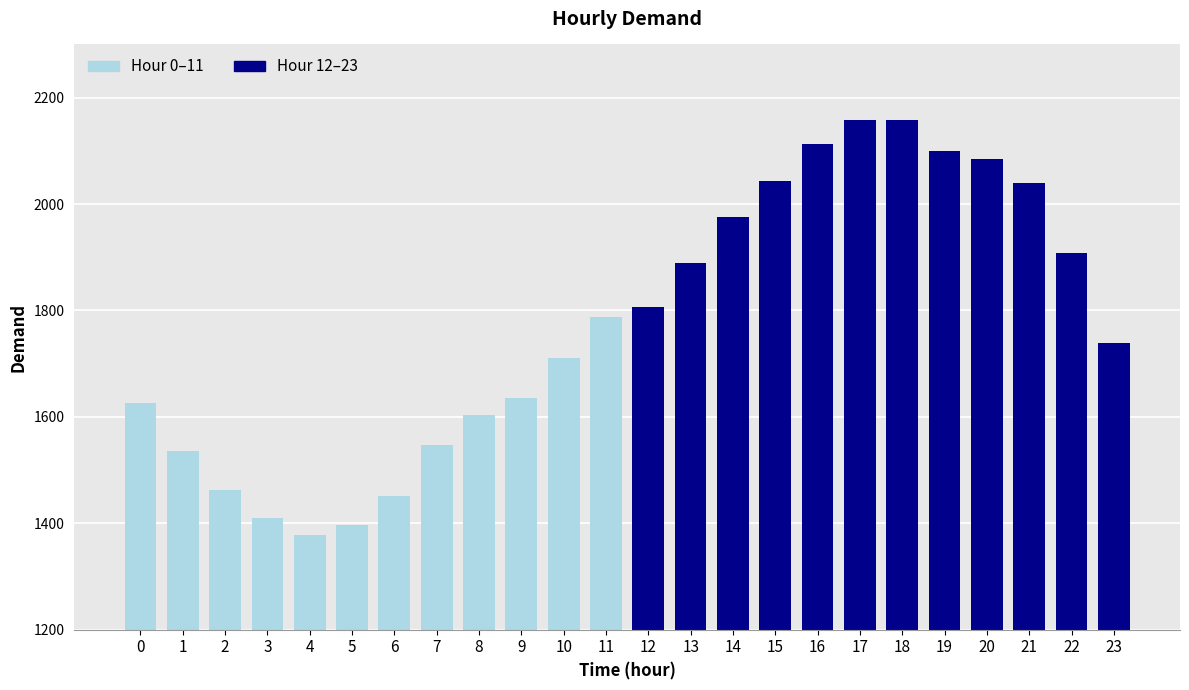

Between 2 and 11, which series saw the biggest shift?

Hour 0–11